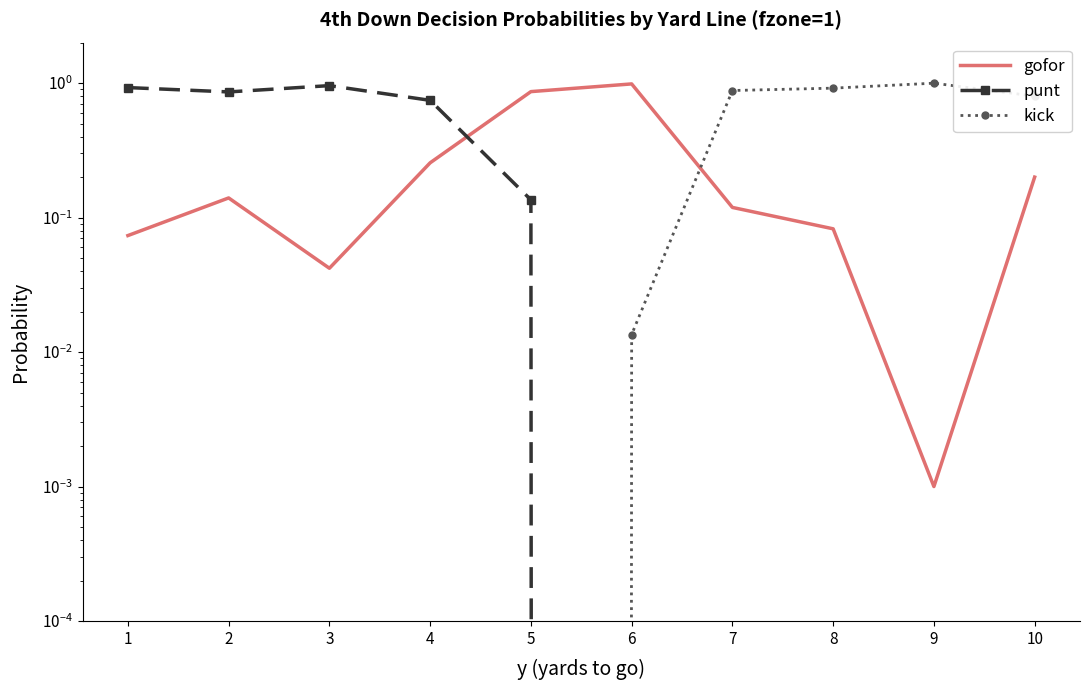

Rank the series at 5 from lowest to highest value.

kick, punt, gofor